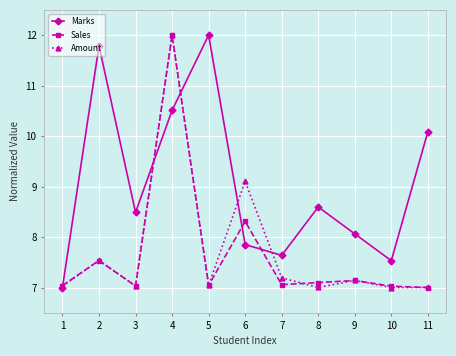

How many categories are shown in the chart?

11